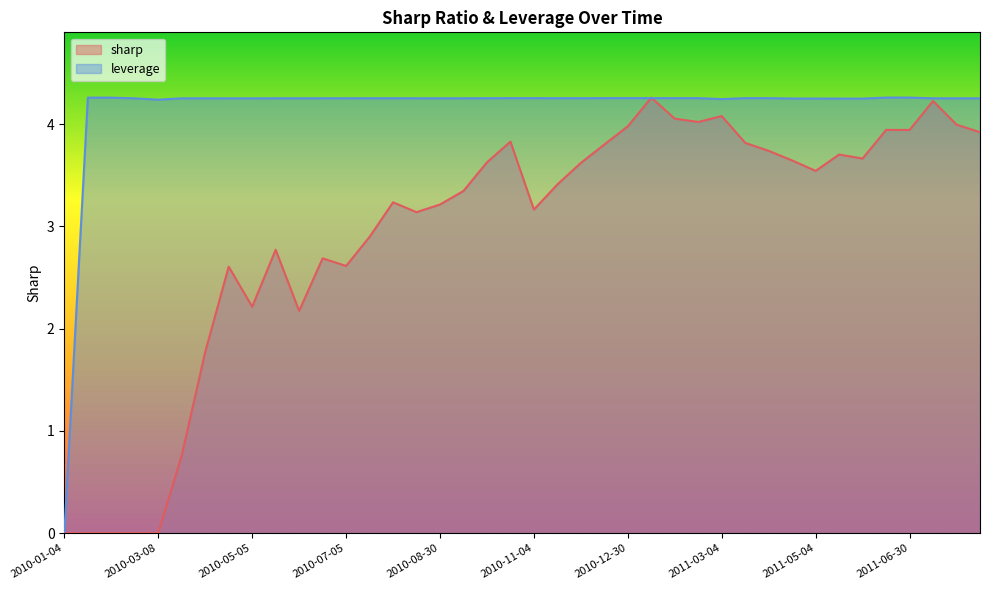

Is it true that sharp equals 0.8 at 2010-05-05?

False